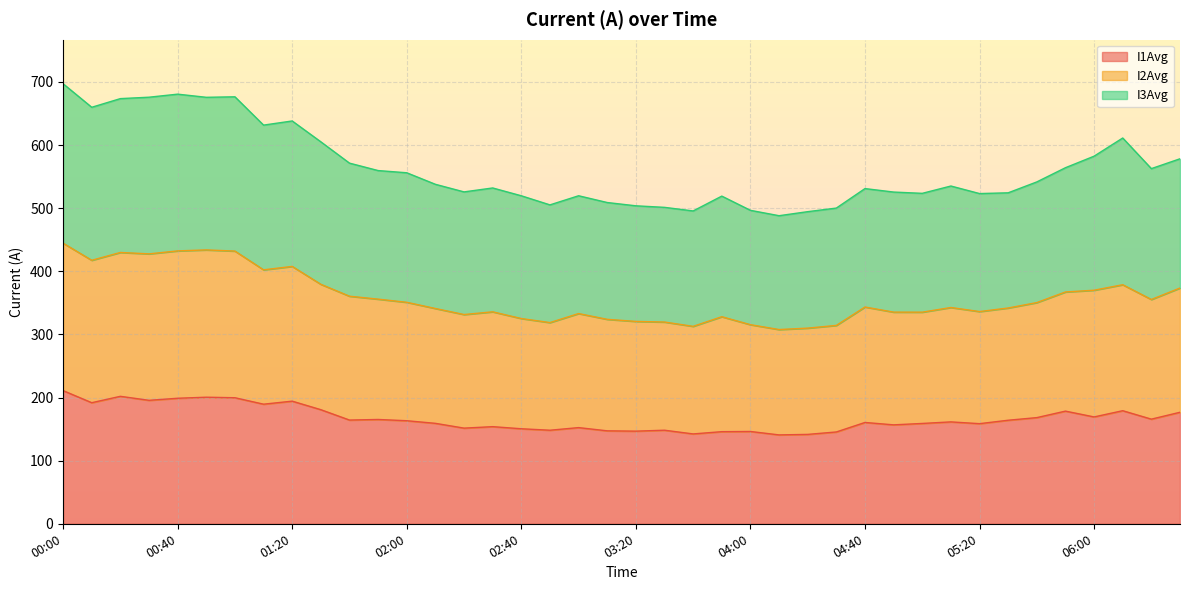

What is the smallest value displayed?

140.8